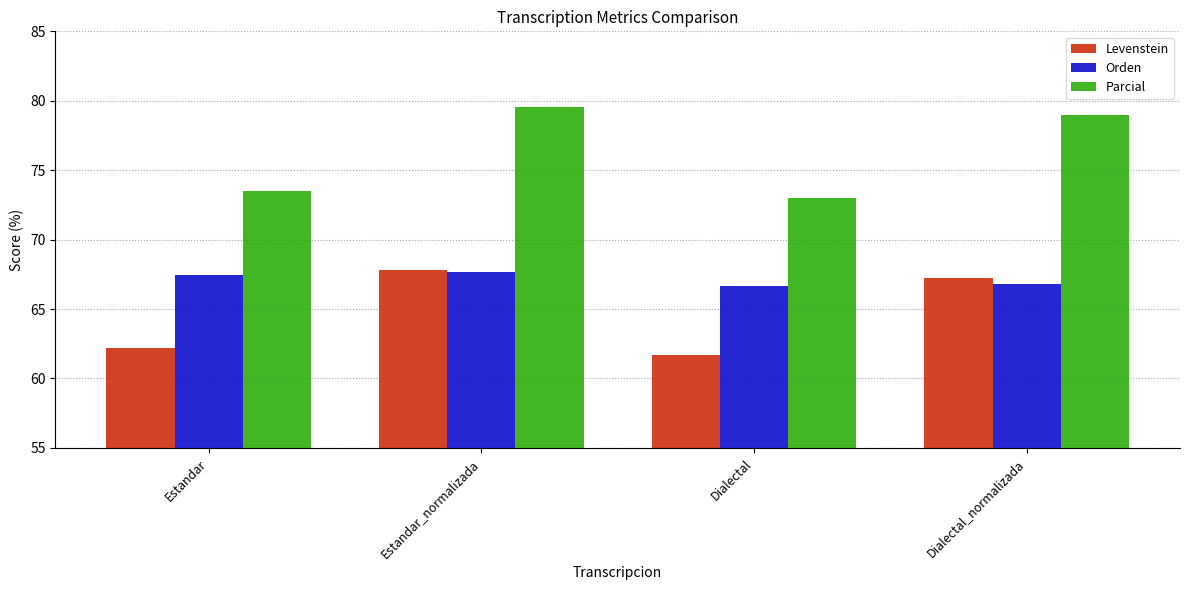

The Orden series shows 44.9 at Estandar. True or false?

False